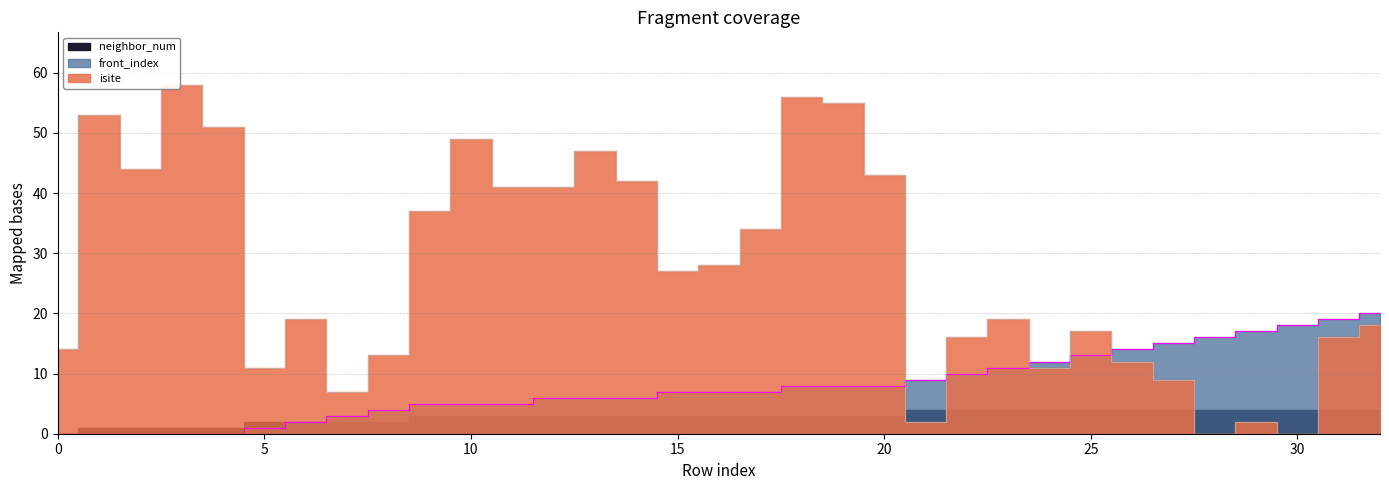

Where do isite and front_index first cross each other?

20 and 21